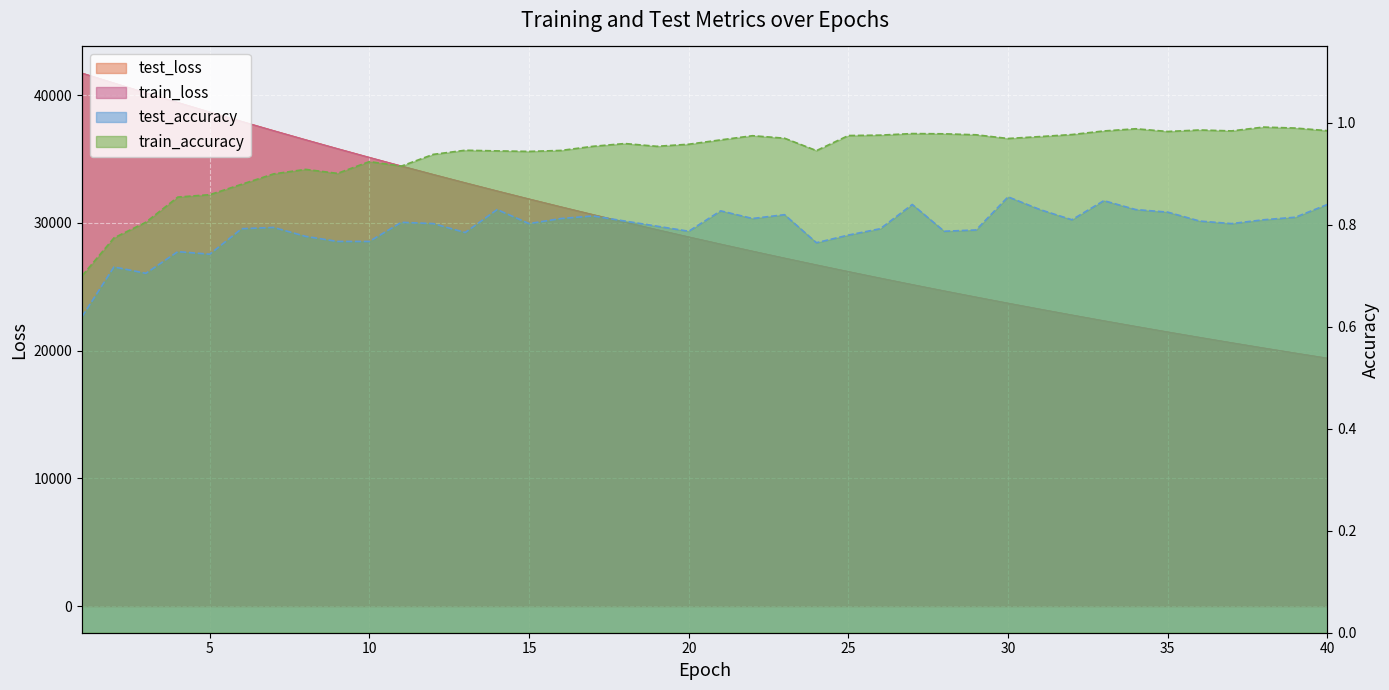

What is the sum of all train_loss values?

1171932.7